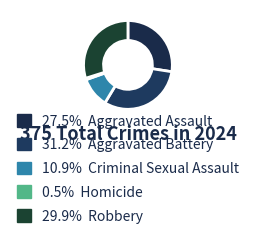

Count the number of slices in the pie.

5